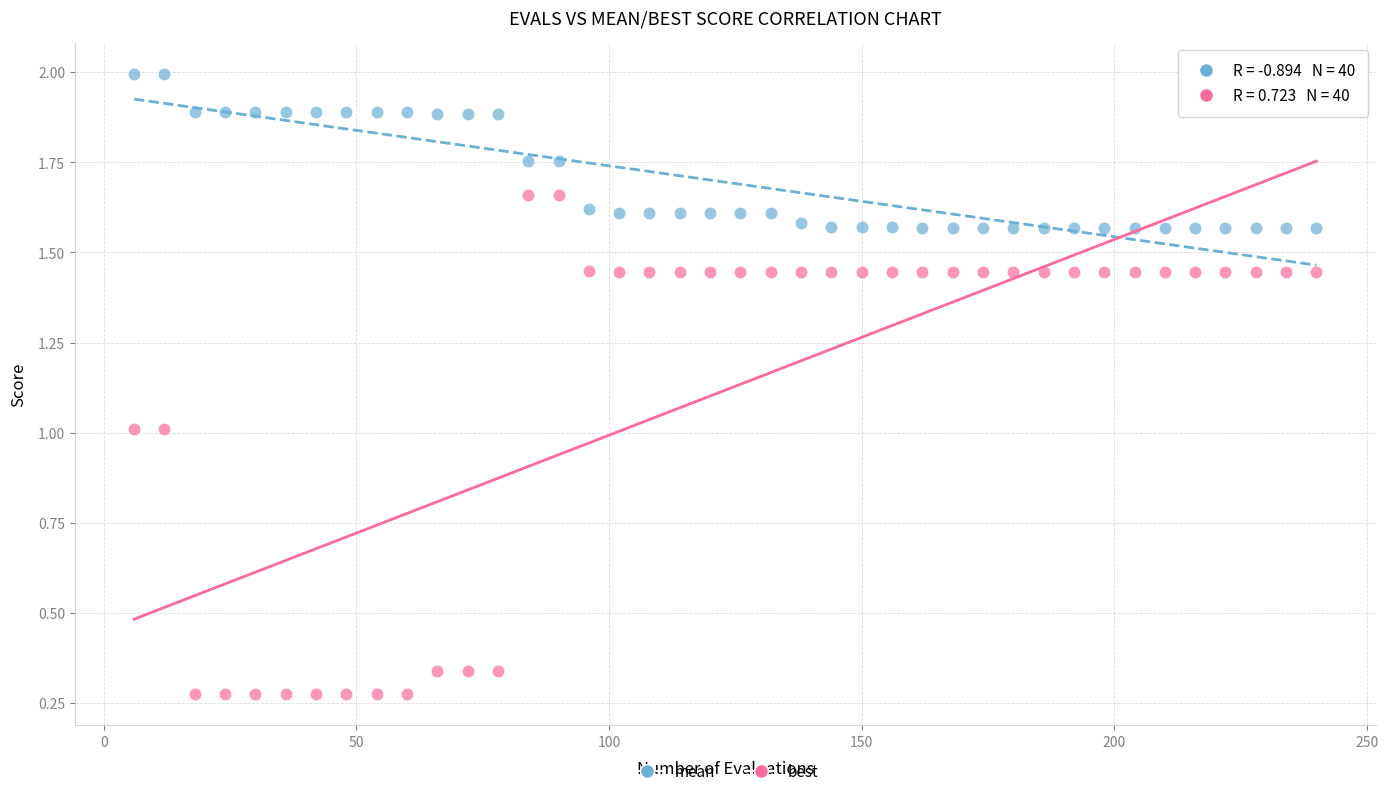

Which series has the largest Y range (max minus min)?

best